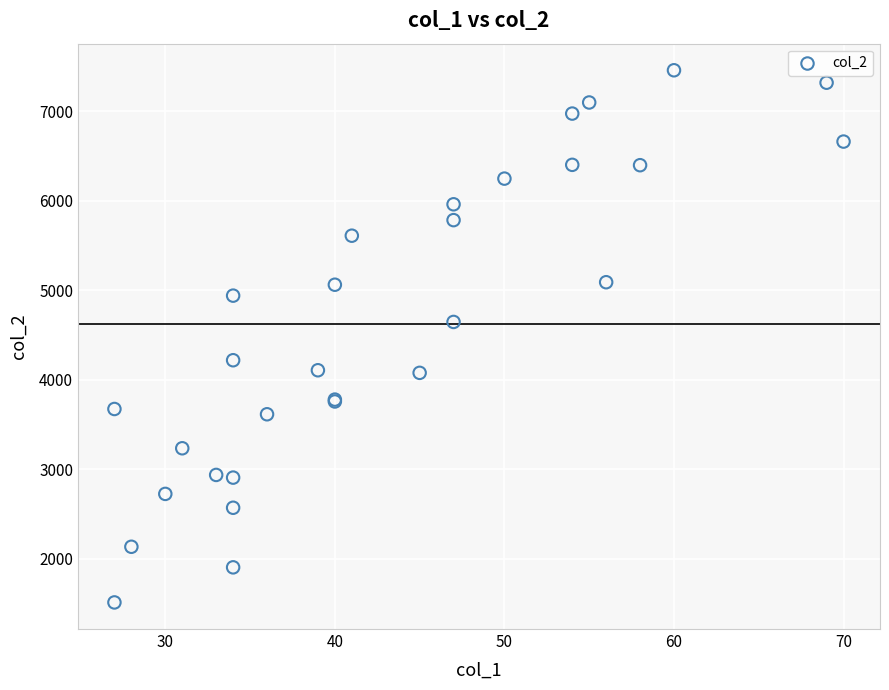

What Y value in the scatter plot is closest to 4486?

4647